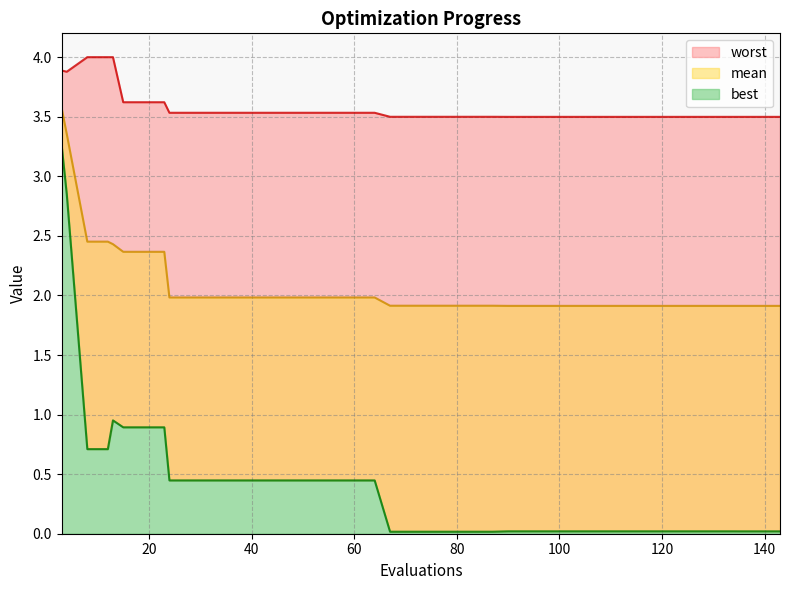

Which series changed the most between 48 and 135?

best